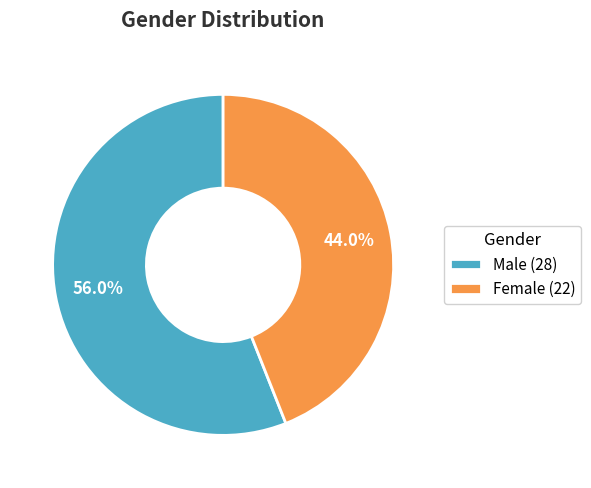

What percentage is NOT represented by Male?

44.0%